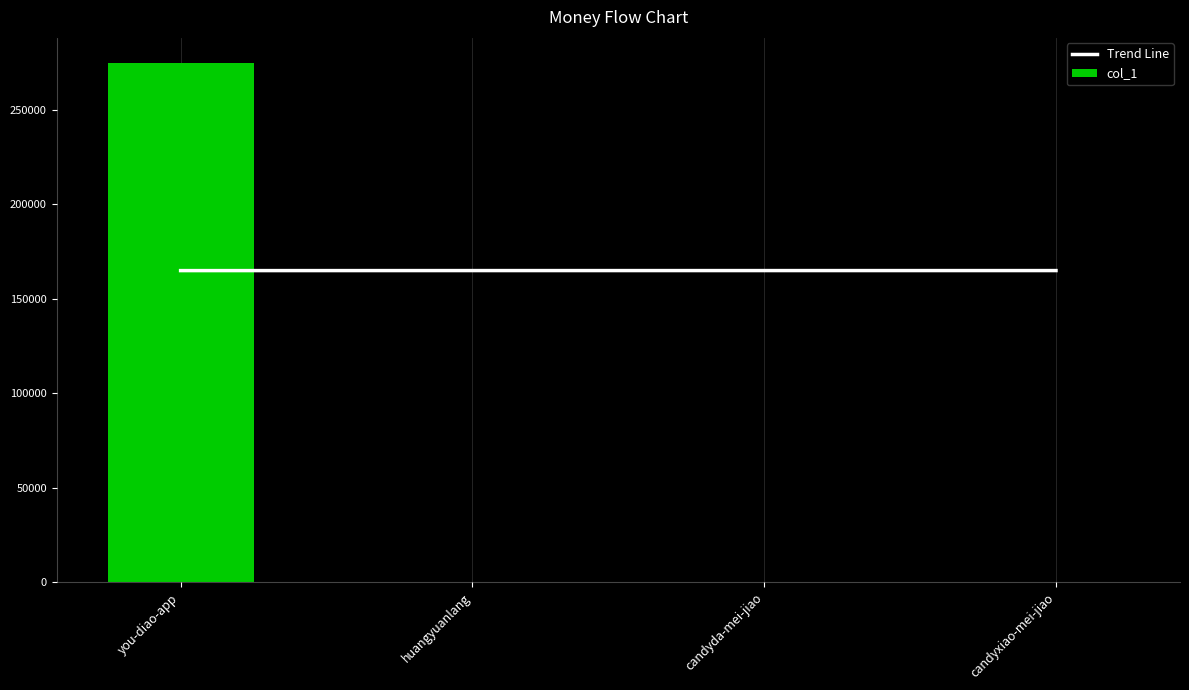

At which category does the chart reach its peak across all series?

you-diao-app